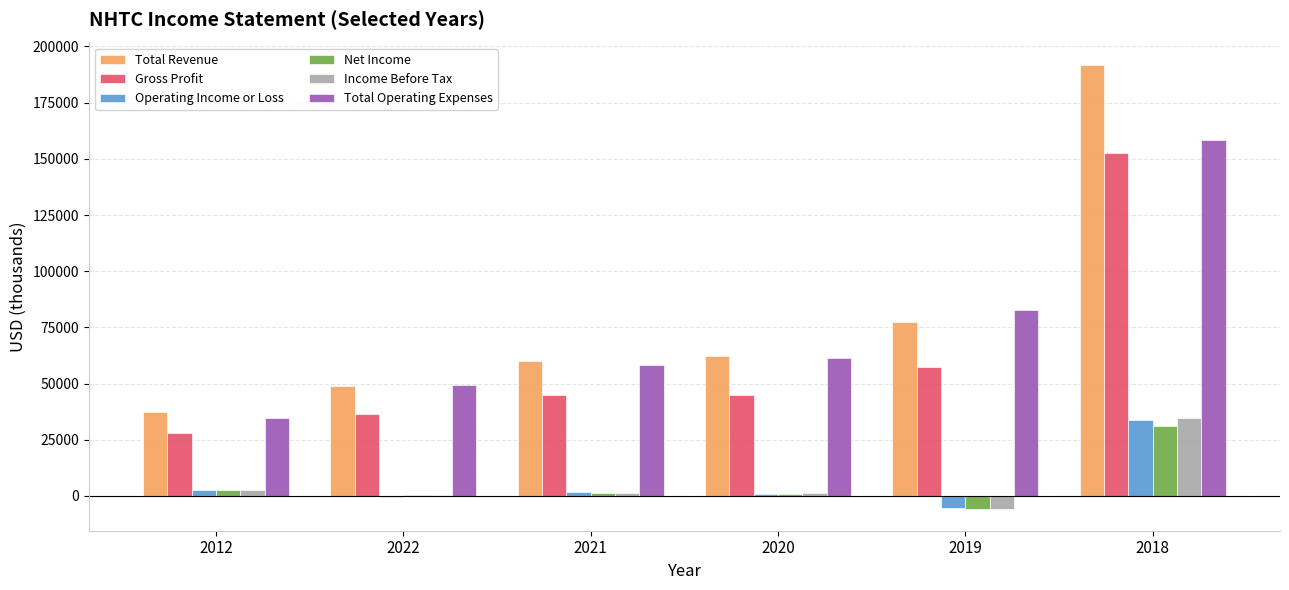

What is the spread (max minus min) of values at 2022?

49700